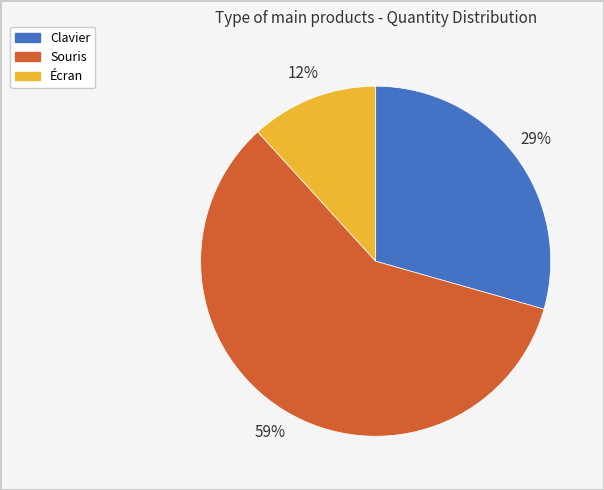

Count the number of slices in the pie.

3